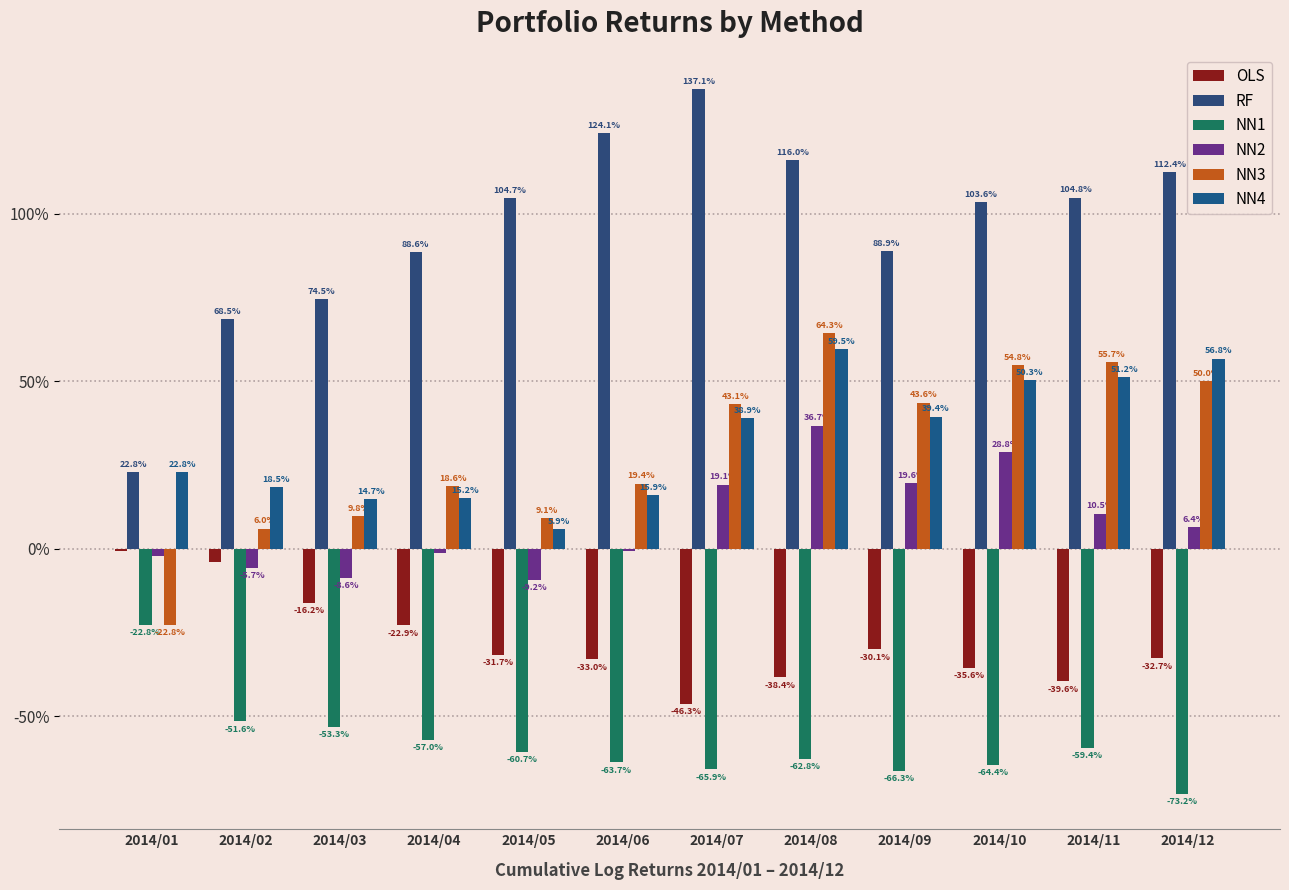

What is the value of the NN1 bar at the 9th from the left?

-0.7